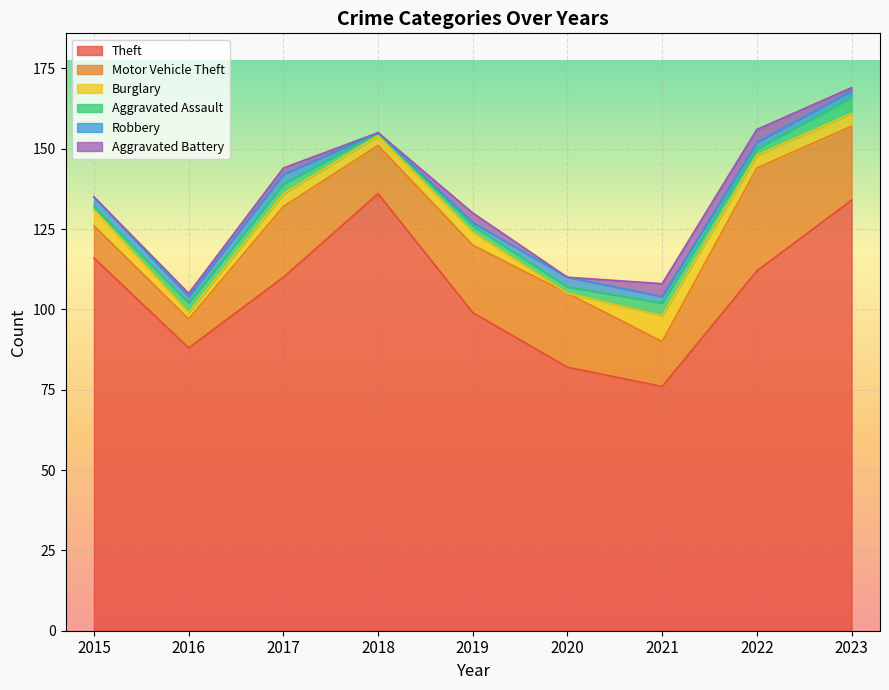

In Burglary, how many points are higher than both neighbors (excluding endpoints)?

3